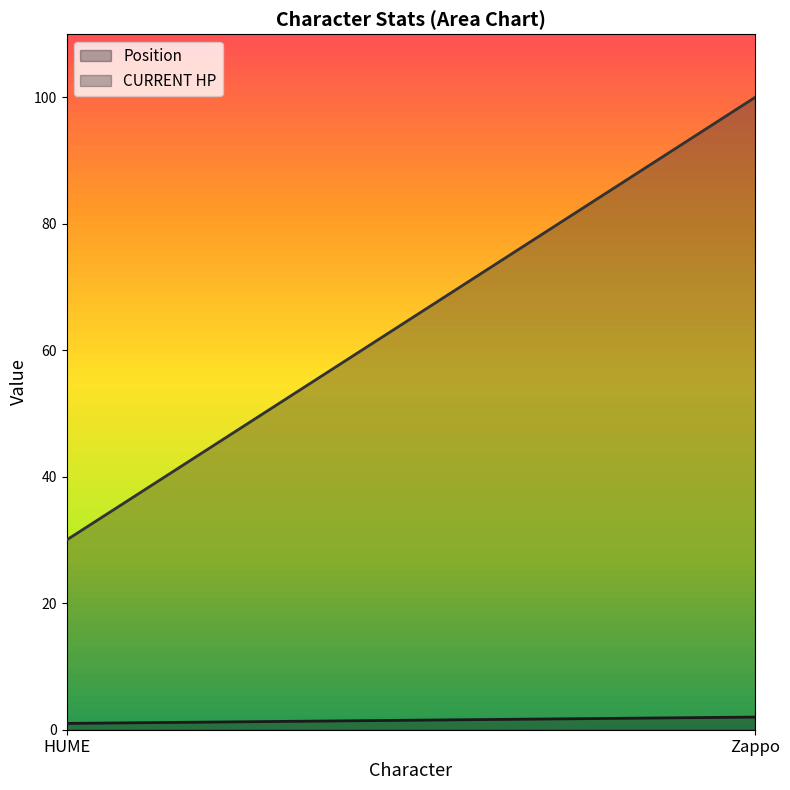

List the series in order of their overall mean, highest first.

CURRENT HP, Position